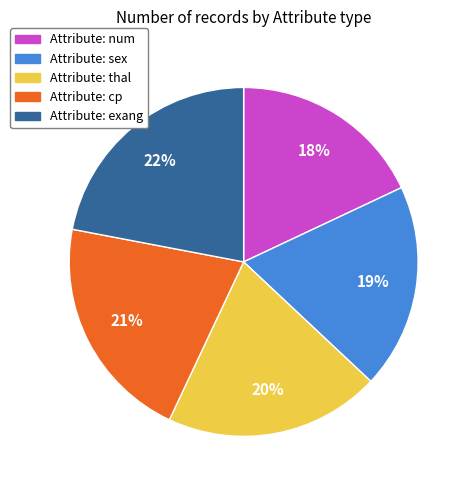

Count the number of slices in the pie.

5